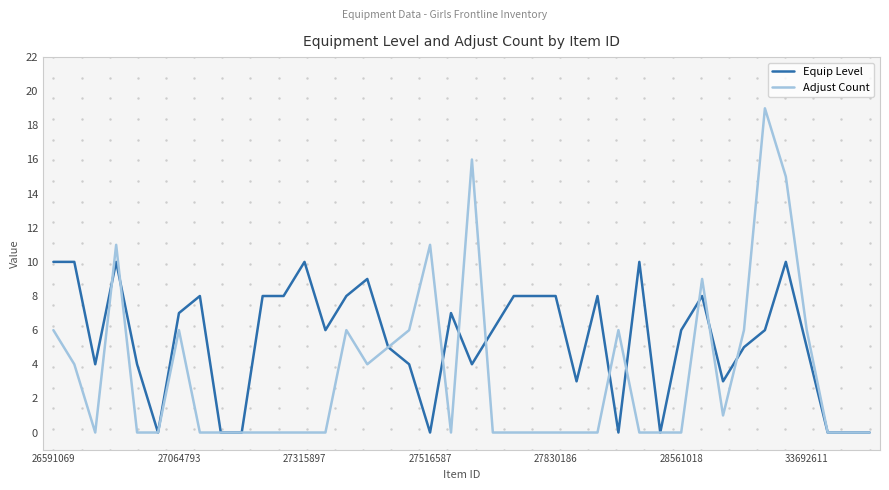

Which series has the largest total across all categories?

Equip Level